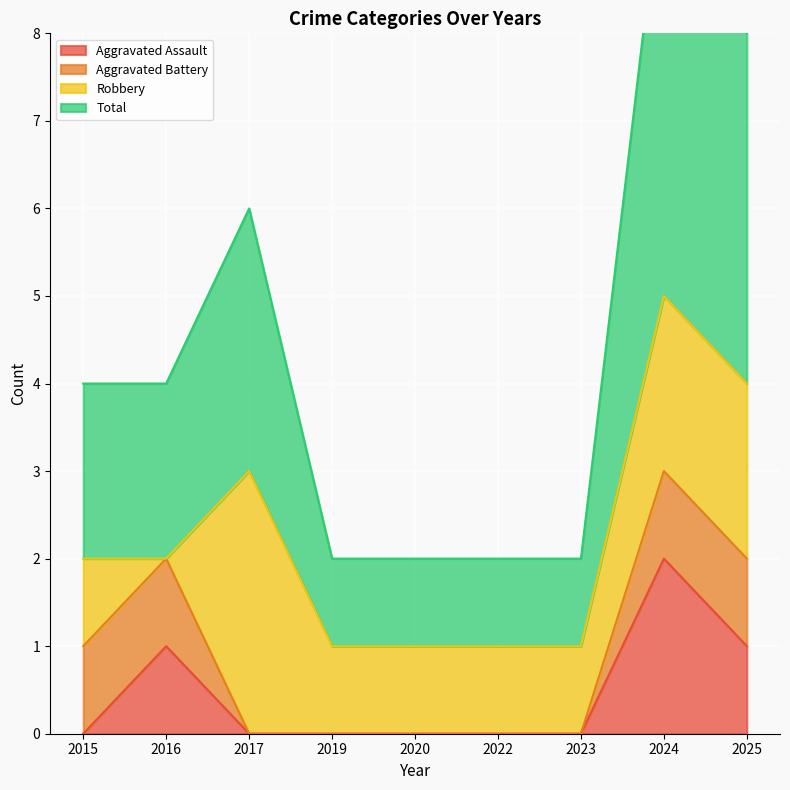

The Aggravated Assault series shows 0 at 2022. True or false?

True